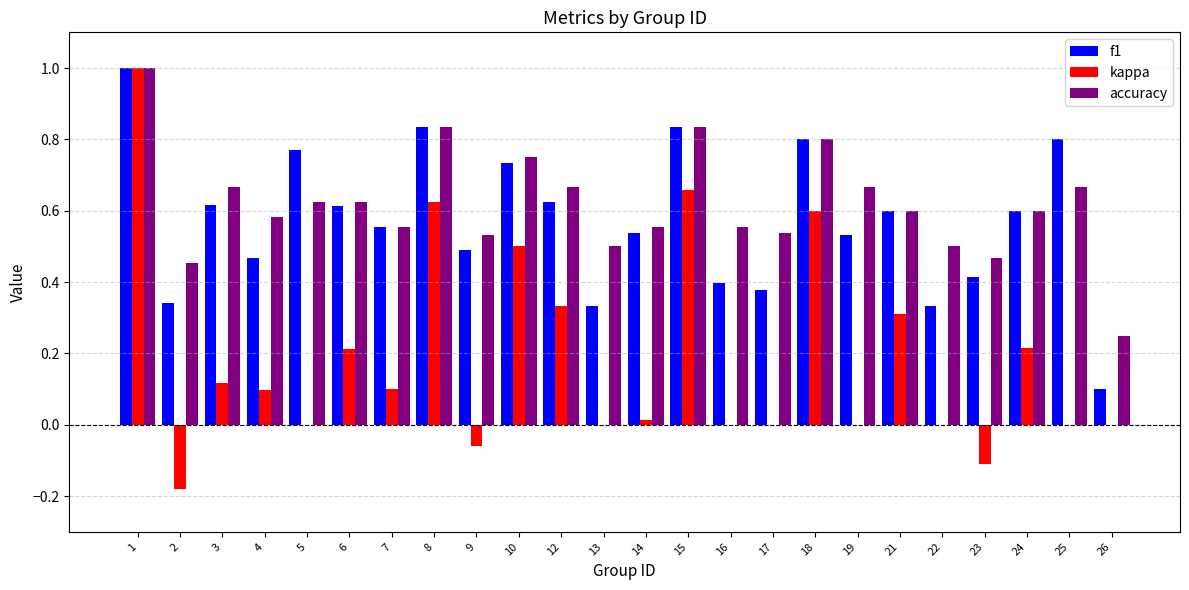

How many groups of bars are there?

24